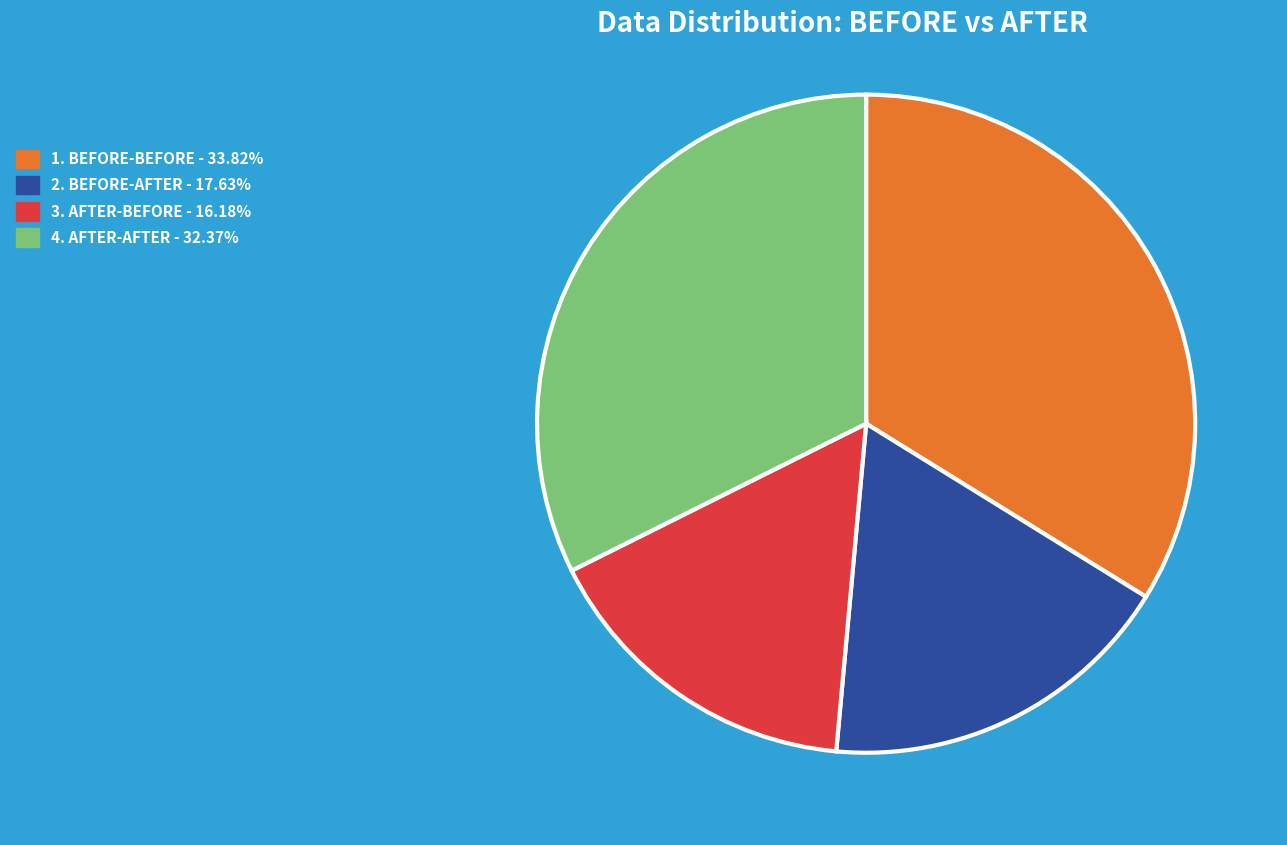

Do 4. AFTER-AFTER - 32.37% and 3. AFTER-BEFORE - 16.18% together represent more than half of the pie?

No